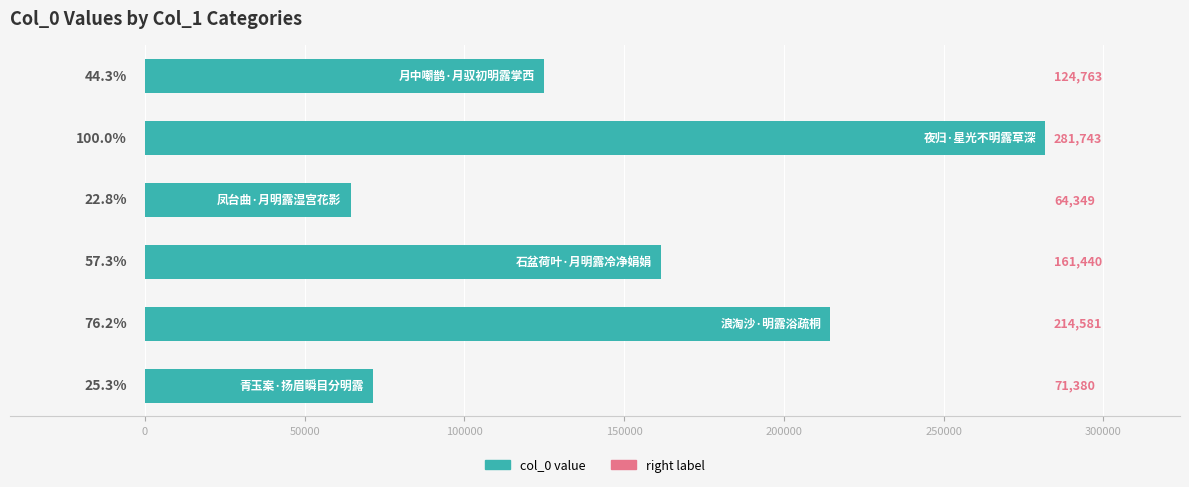

Reading top to bottom, extract all data points from this chart.

124763	281743	64349	161440	214581	71380